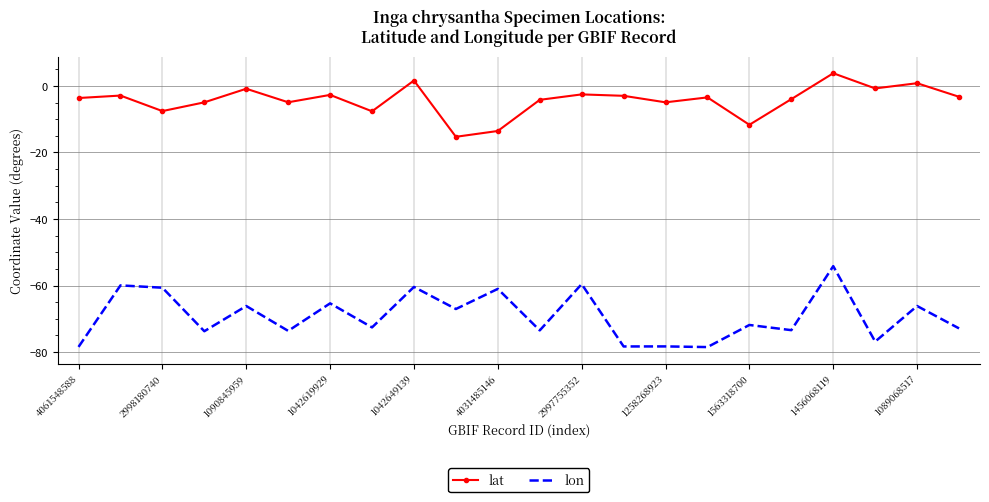

How many distinct data groups are displayed?

2